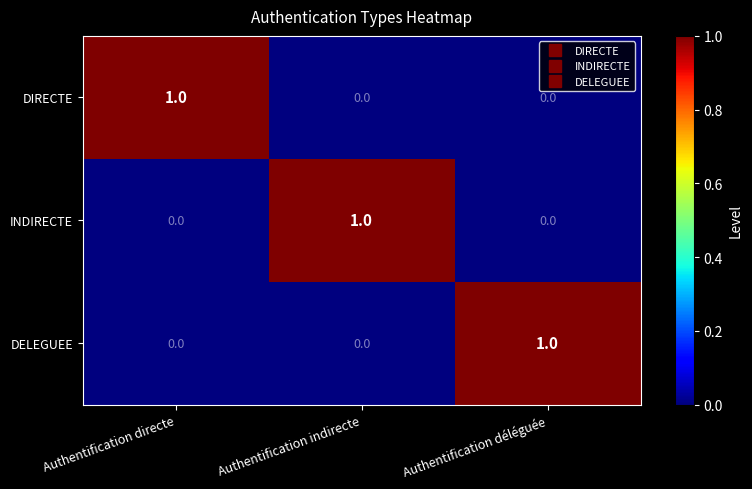

How many INDIRECTE values are between 0 and 1?

3